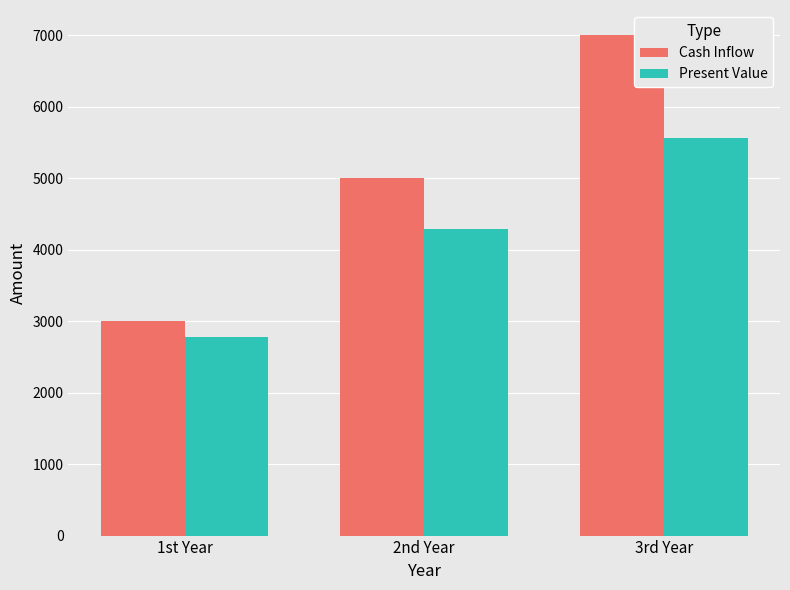

How many data points in Cash Inflow are less than 5000?

1